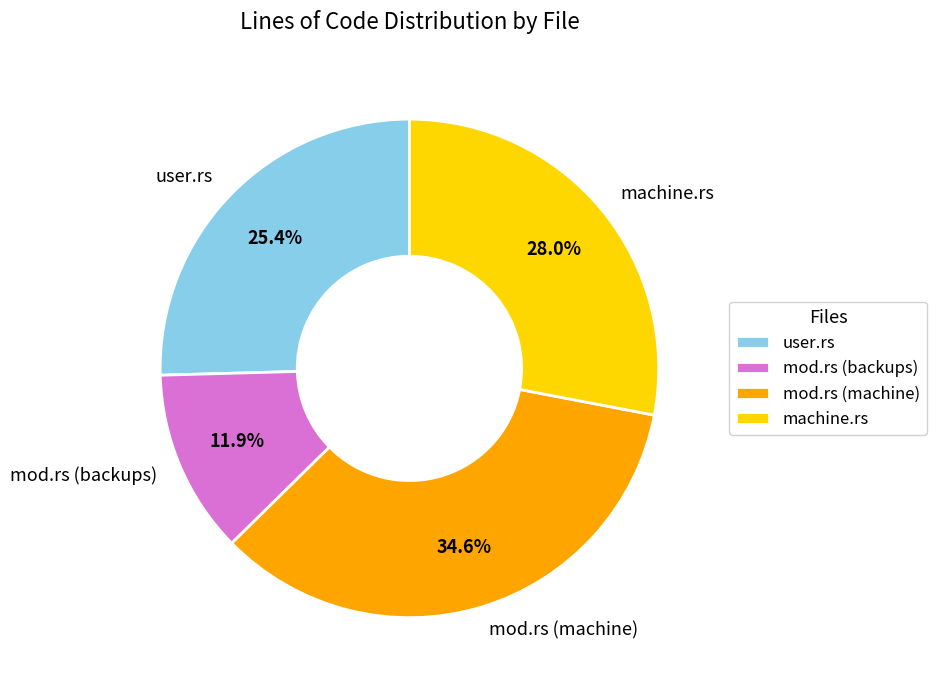

True or false: machine.rs accounts for 28% of the total.

True